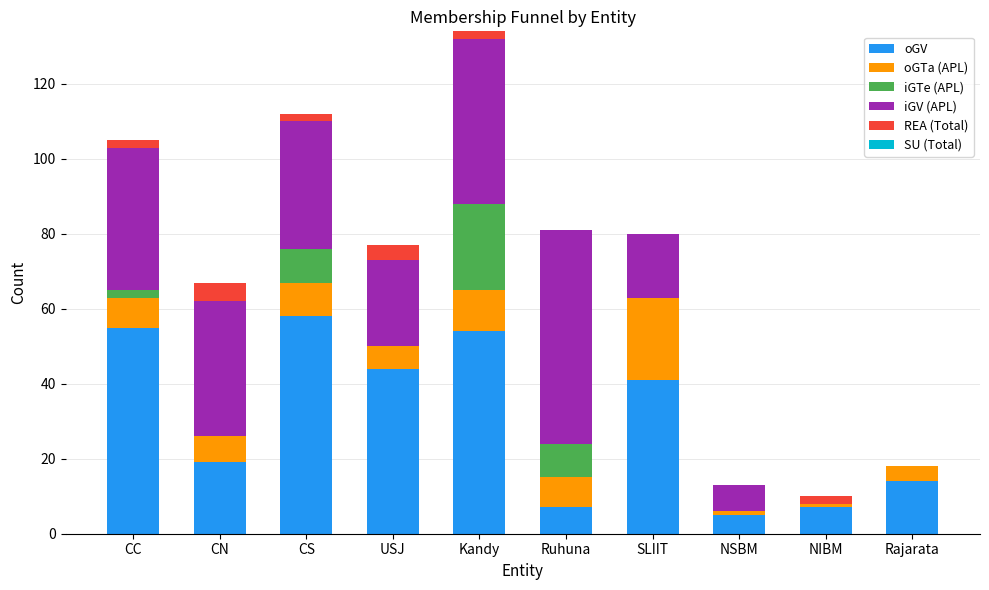

At which label is oGV closest to 31?

SLIIT